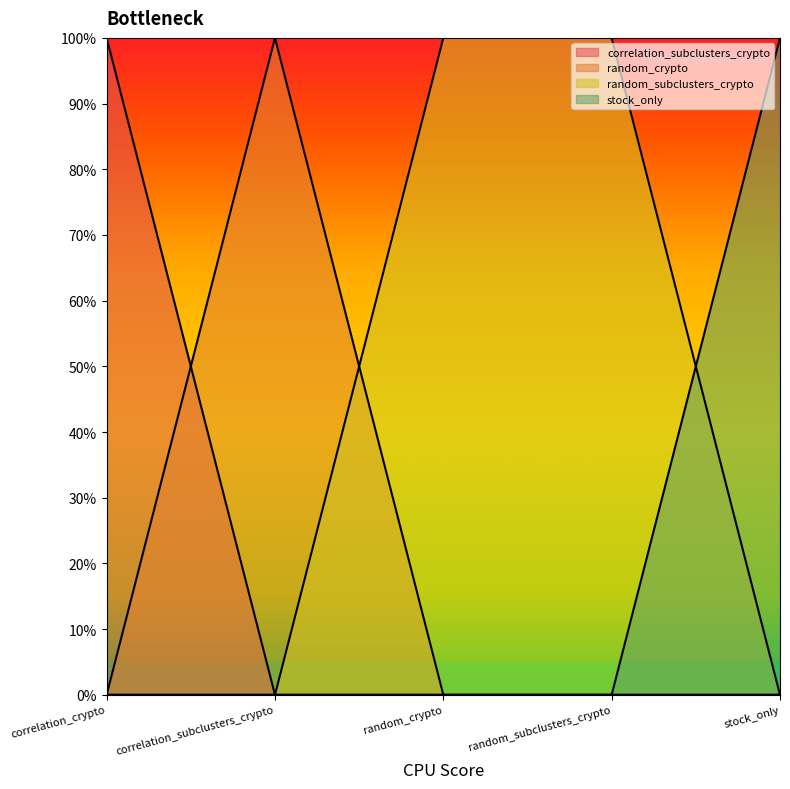

What is the label of the 5th point from the left?

stock_only